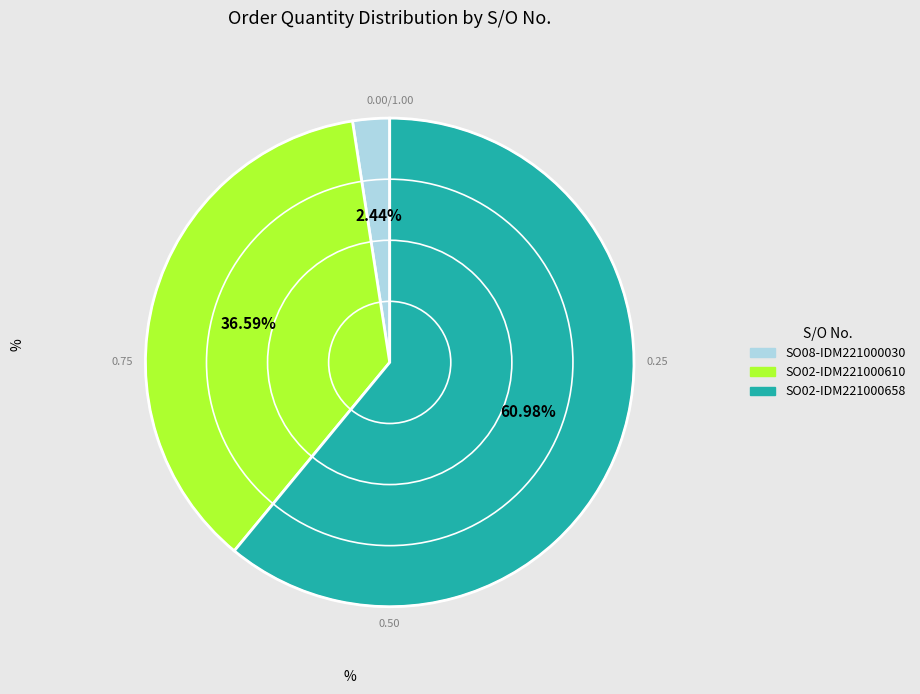

Approximately how many times larger is the value at SO02-IDM221000610 compared to SO02-IDM221000658?

0.6